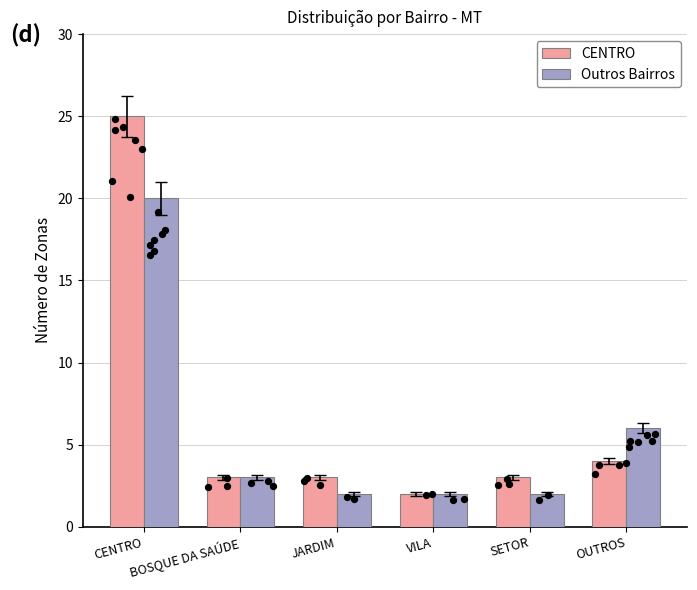

Is the value of CENTRO at BOSQUE DA SAÚDE greater than the value of Outros Bairros at OUTROS?

No